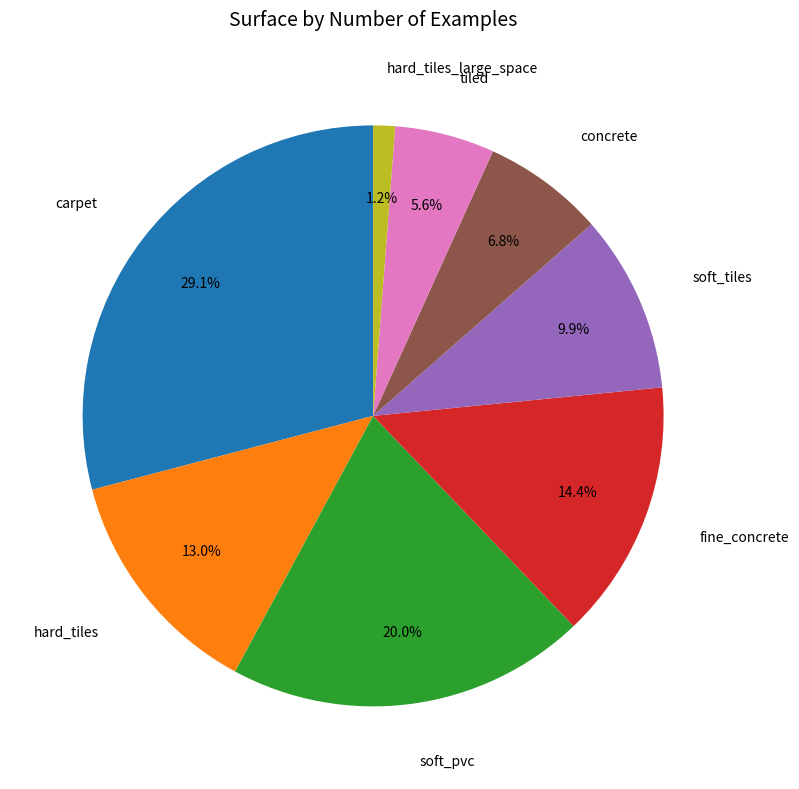

To the nearest percent, what is the average slice percentage?

12%